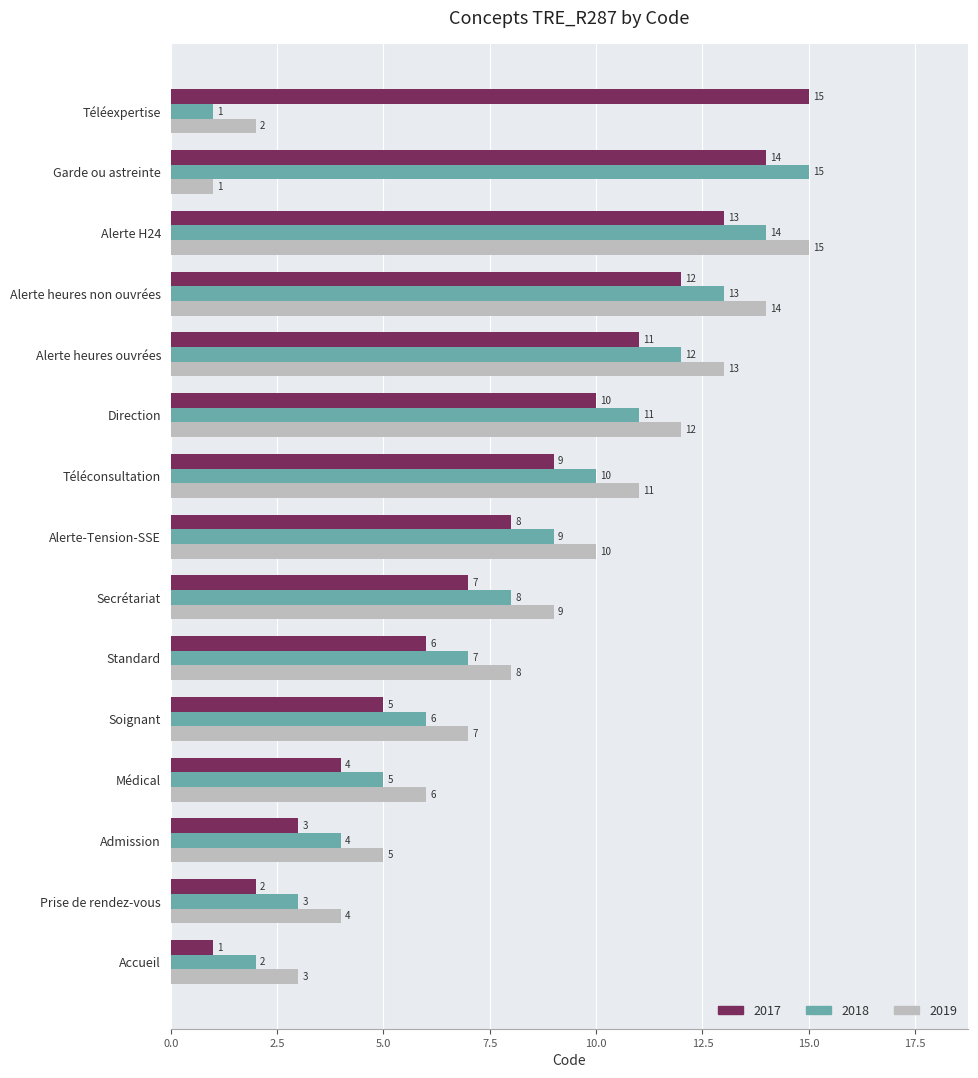

Rank the series at Alerte-Tension-SSE from lowest to highest value.

2017, 2018, 2019